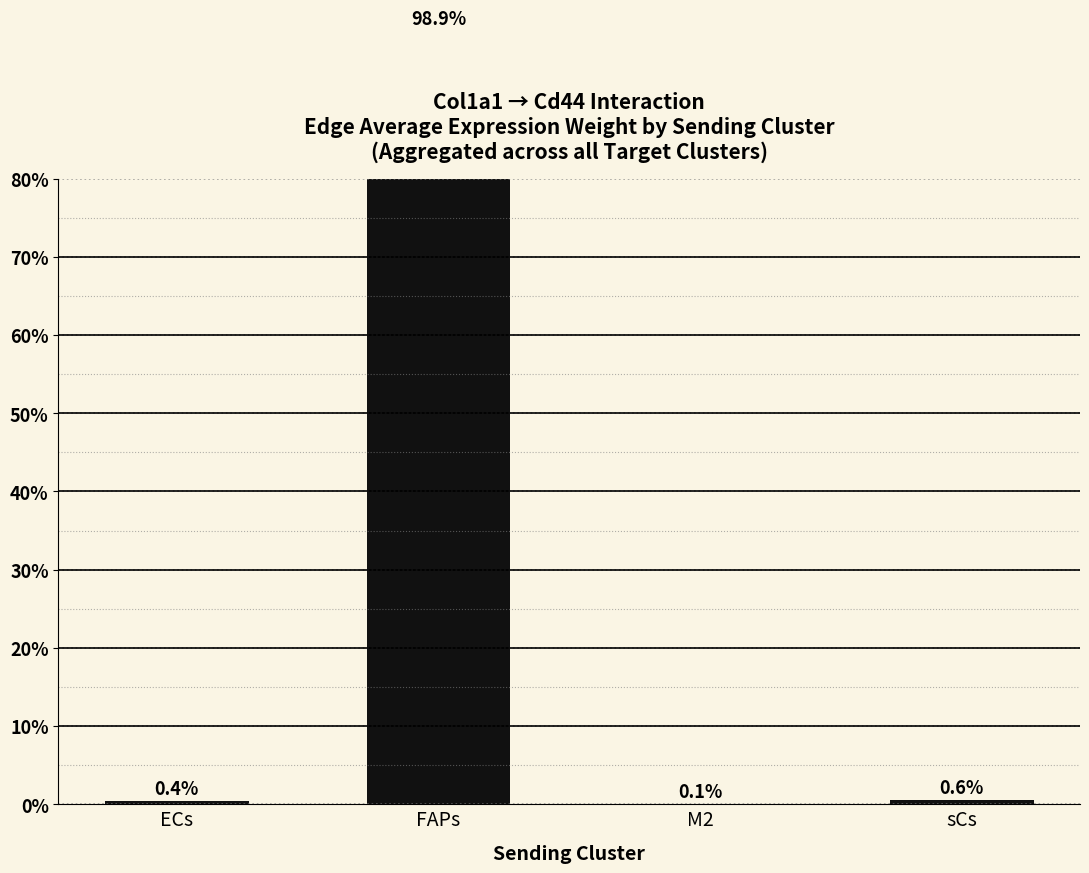

What is the value of the 1st bar from the left?

0.4